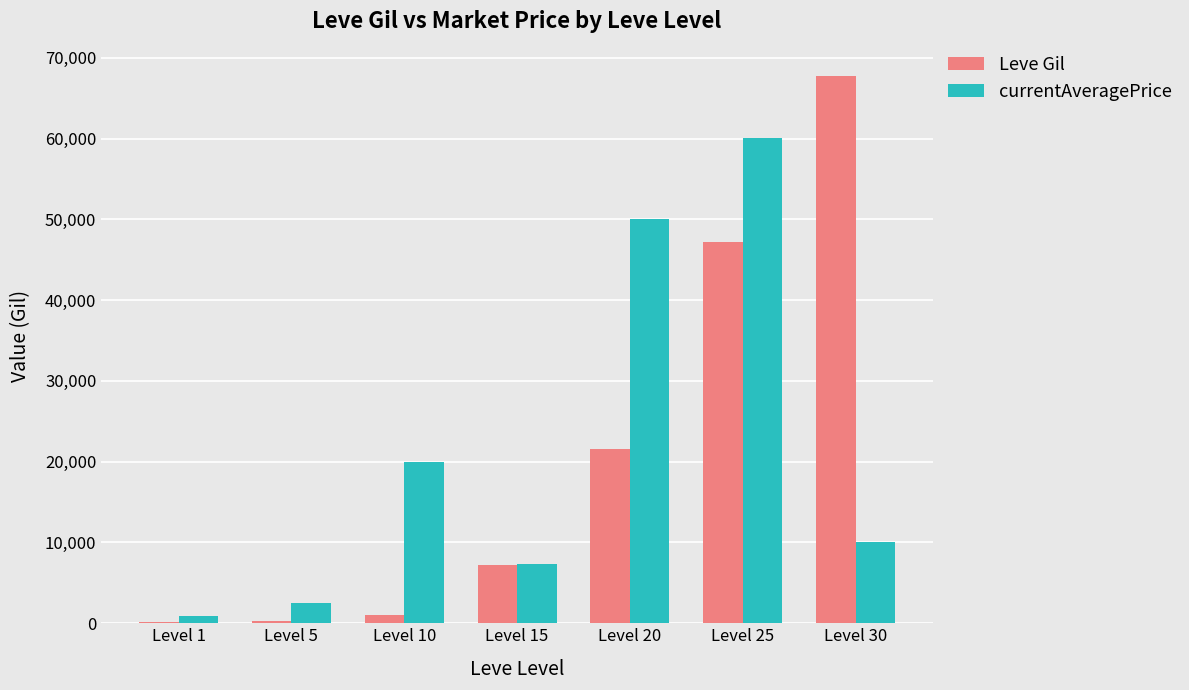

Between Level 15 and Level 20, which series saw the biggest shift?

currentAveragePrice